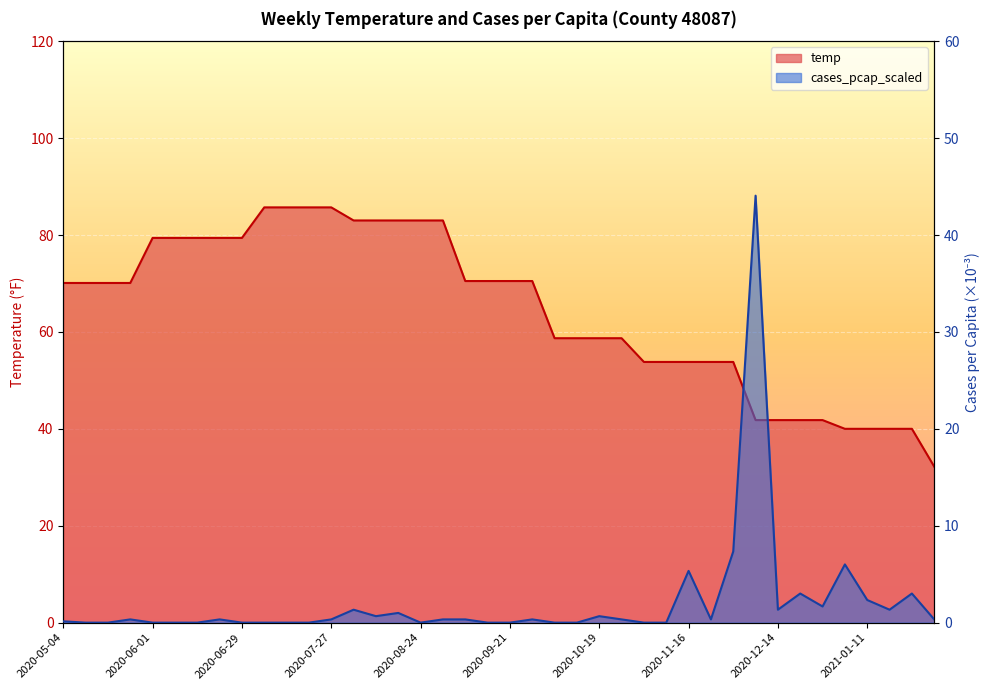

How many intersections are there between temp and cases_pcap_scaled?

2